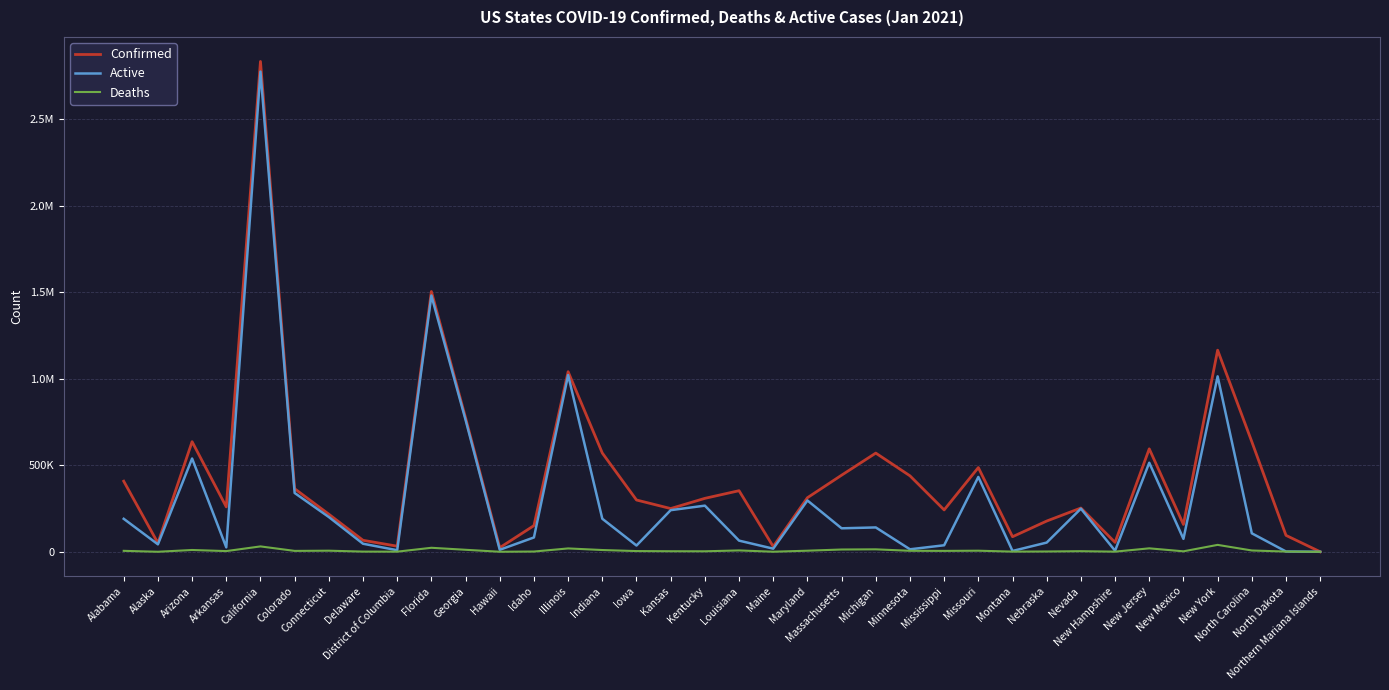

Which category has the highest value across all series?

California